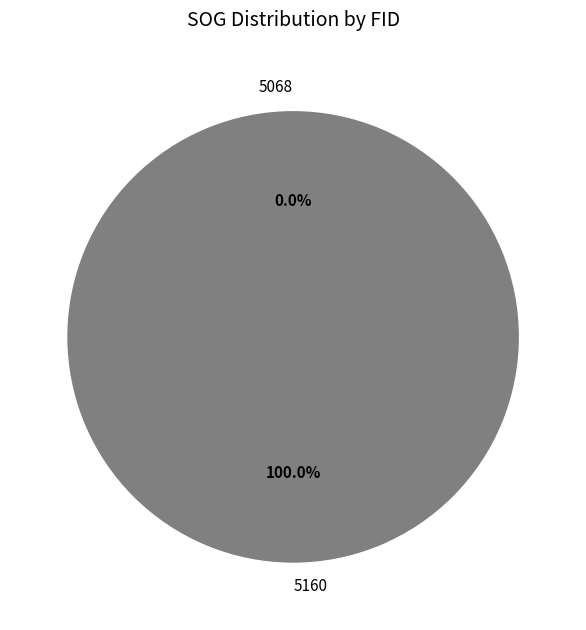

Rank the categories by value from lowest to highest.

5068, 5160